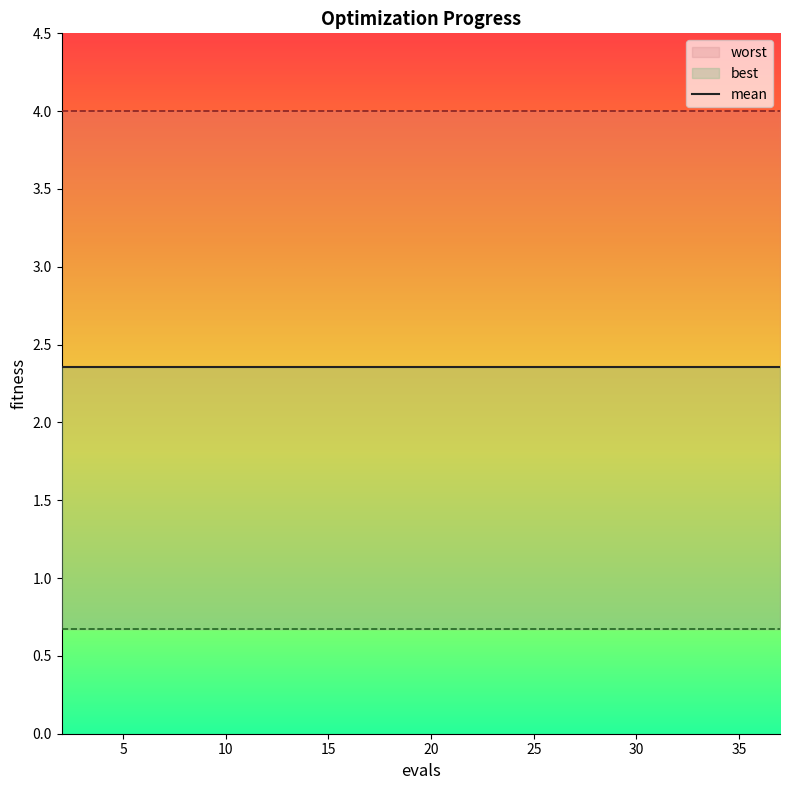

Rank the series by their average value, from highest to lowest.

worst, mean, best